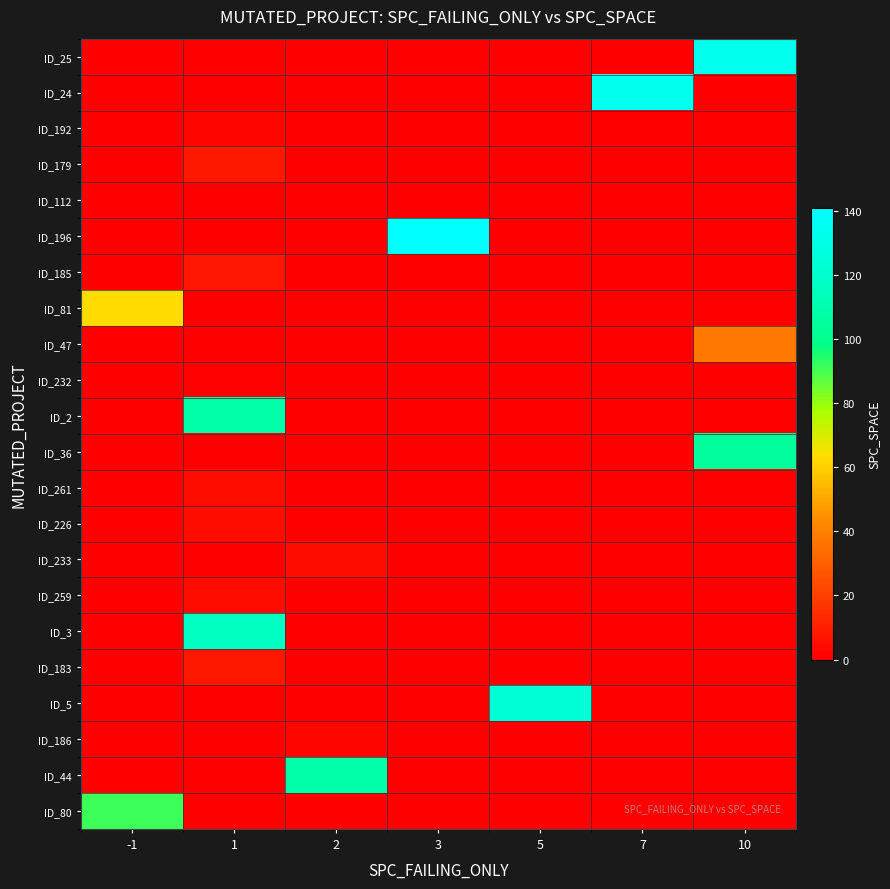

What is the spread (max minus min) of values at 3?

141